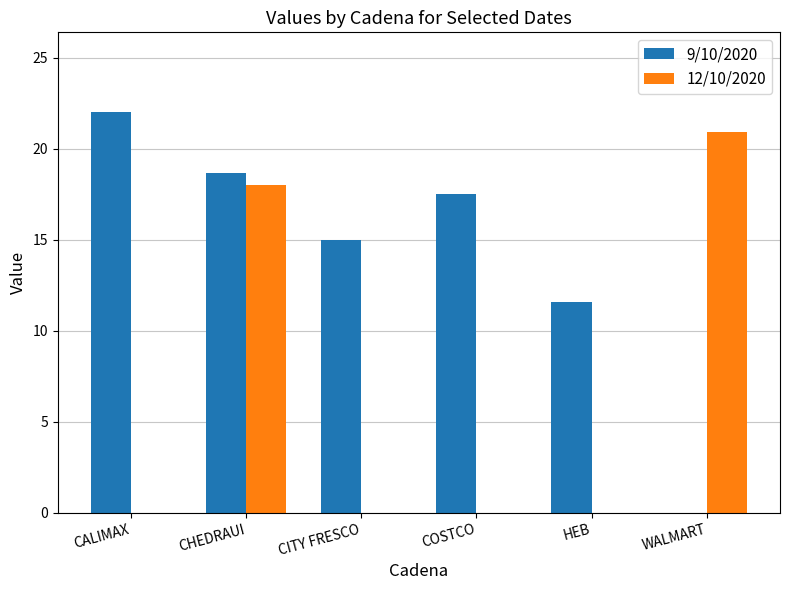

What is the highest value of the 12/10/2020 series?

20.9